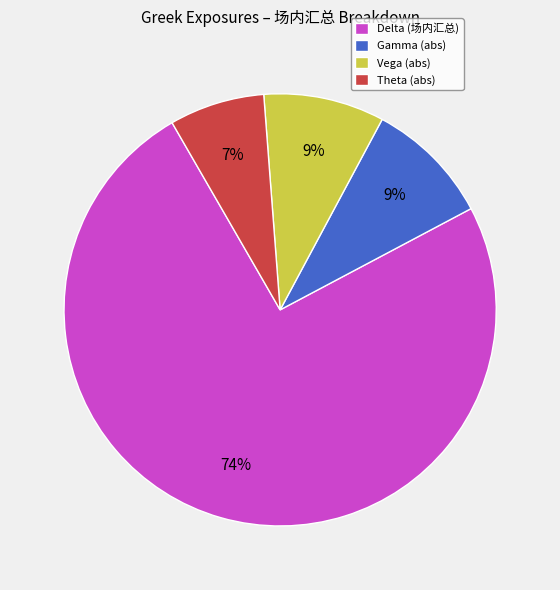

What percentage is the Theta (abs) slice, to the nearest percent?

7%